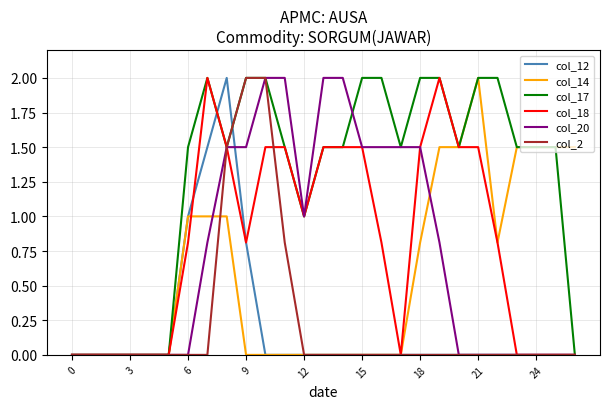

What is the highest value of the col_20 series?

2.0